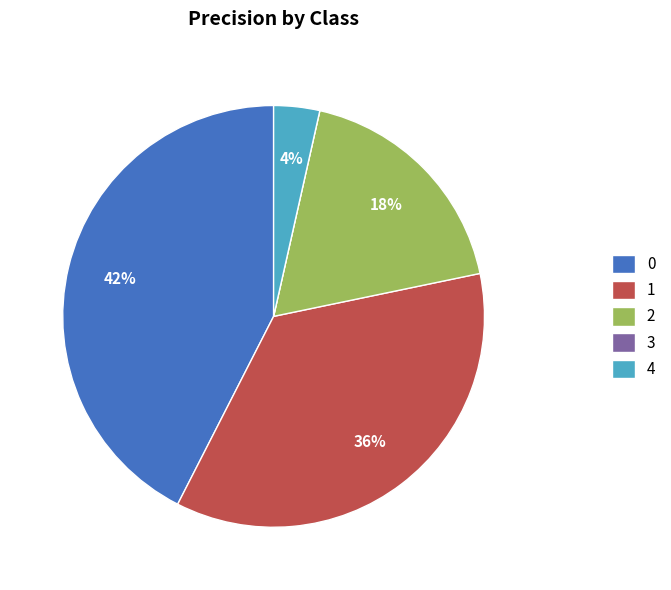

To the nearest percent, what is the difference between the largest and smallest slice percentages?

42%